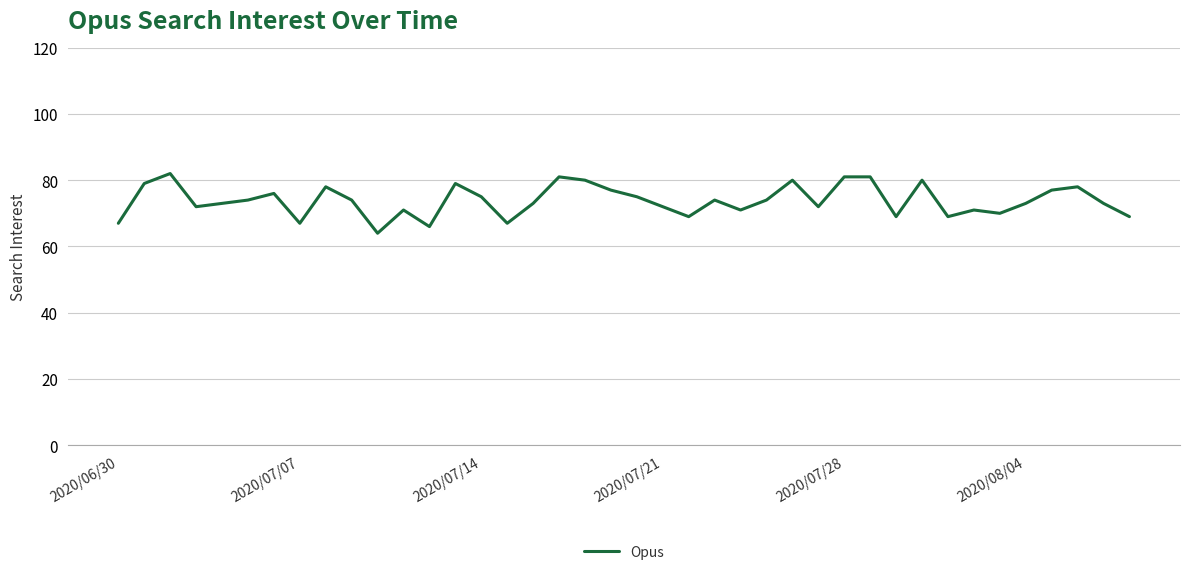

What is the sum of all values?

2953